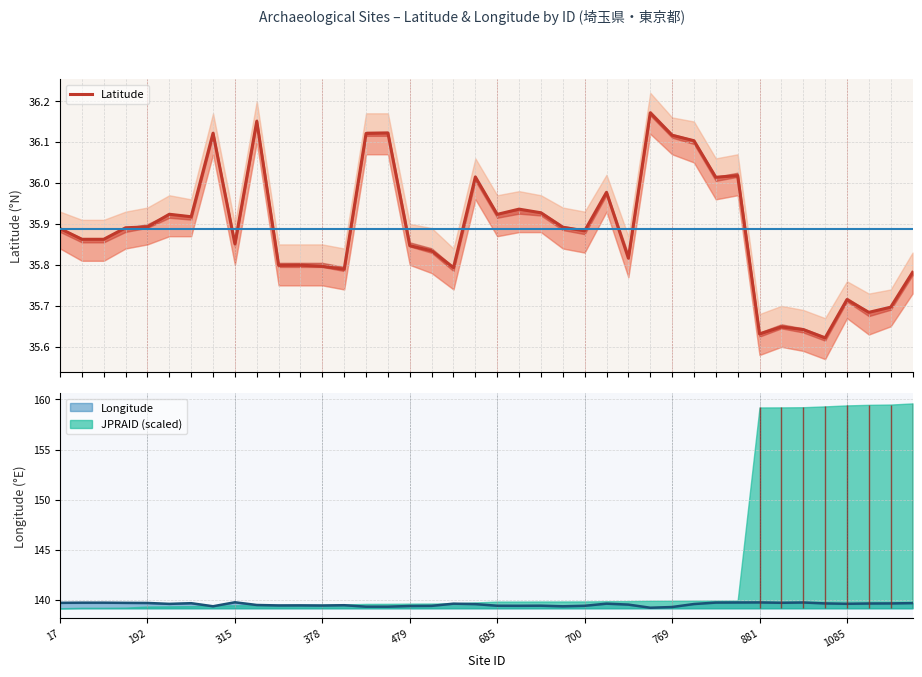

Reading left to right, list all the values displayed in this chart.

35.9	35.9	35.9	35.9	35.9	35.9	35.9	36.1	35.9	36.2	35.8	35.8	35.8	35.8	36.1	36.1	35.8	35.8	35.8	36.0	35.9	35.9	35.9	35.9	35.9	36.0	35.8	36.2	36.1	36.1	36.0	36.0	35.6	35.6	35.6	35.6	35.7	35.7	35.7	35.8